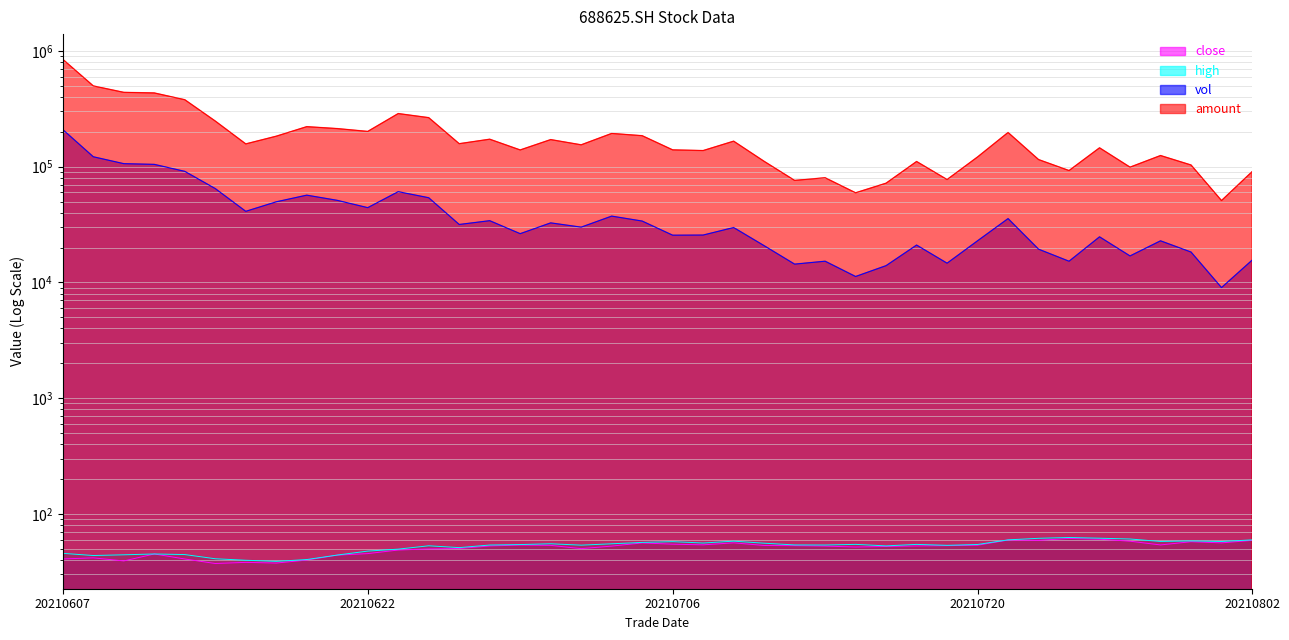

At 20210625, list the series in order from smallest to largest.

close, high, vol, amount